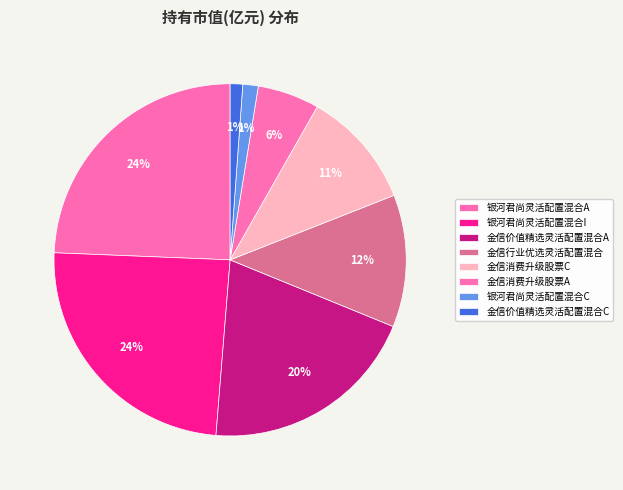

To the nearest percent, what is the average slice percentage?

12%